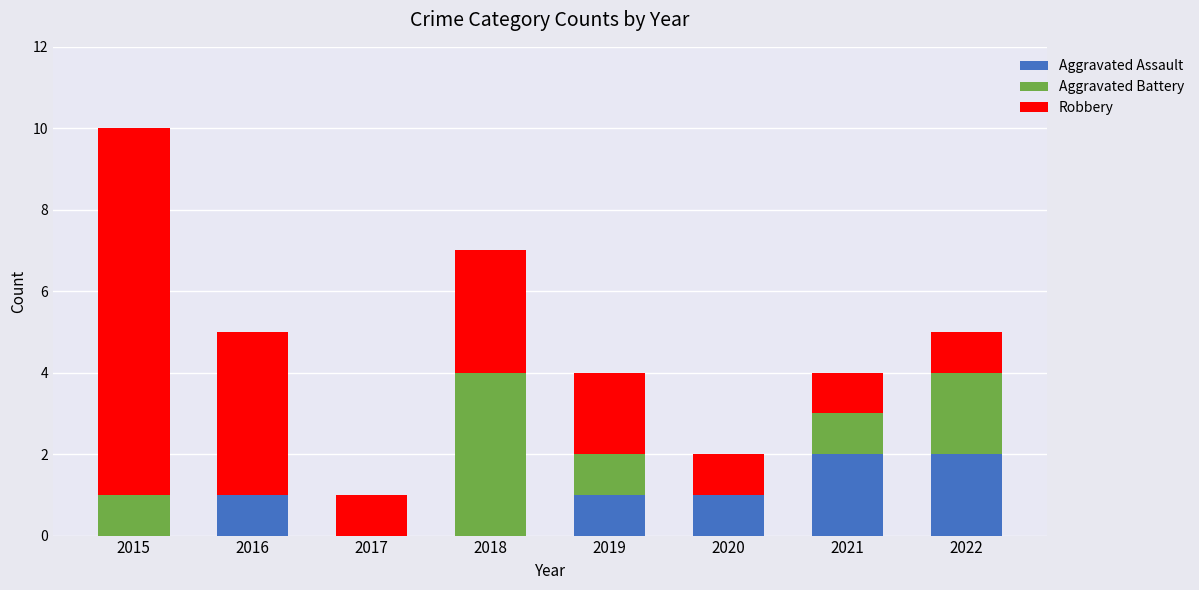

What are all the series names shown in the legend?

Aggravated Assault, Aggravated Battery, Robbery